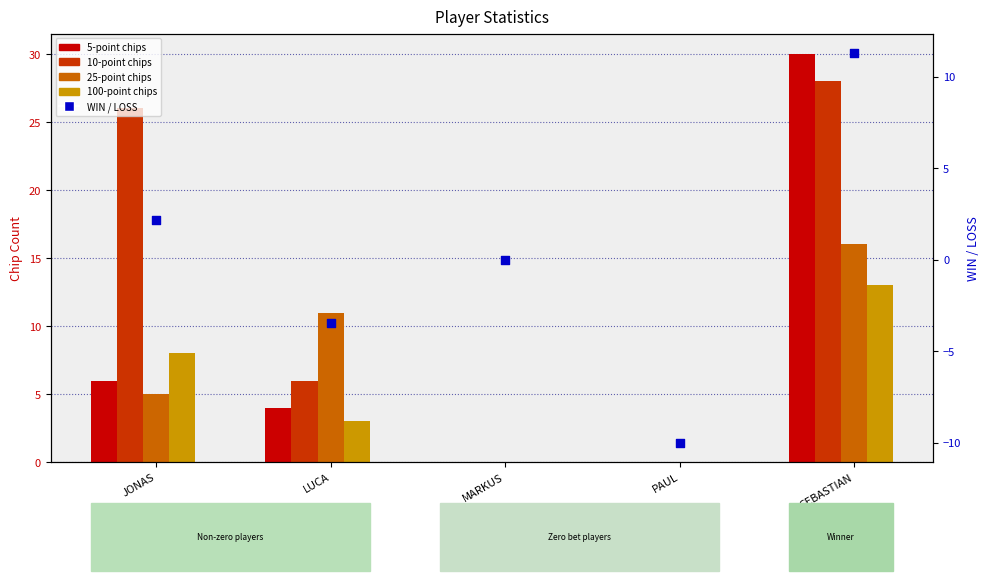

What are all the series names shown in the legend?

5-point chips, 10-point chips, 25-point chips, 100-point chips, WIN / LOSS